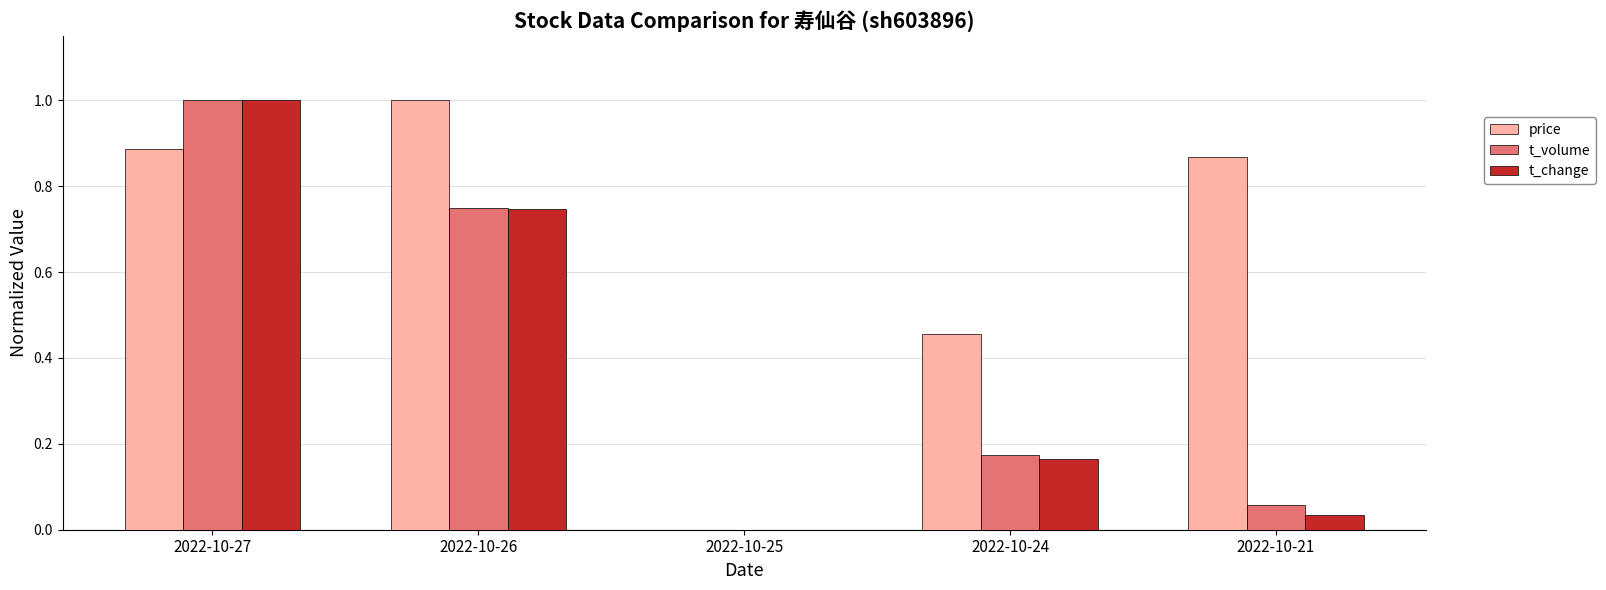

What are all the series names shown in the legend?

price, t_volume, t_change